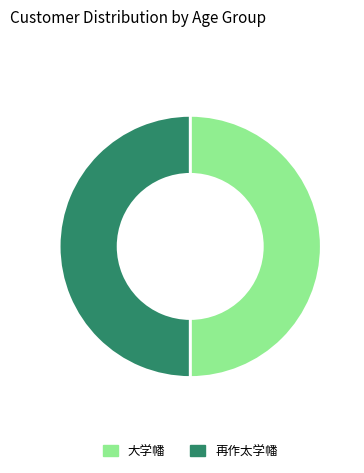

Is it true that 再作太学幡 is 50% of the pie?

True